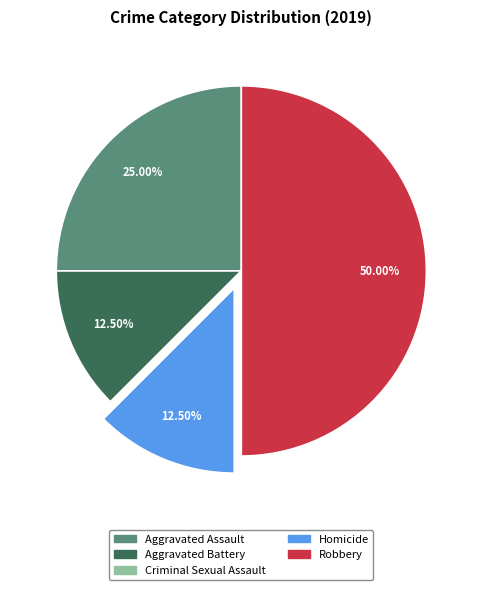

What is the total percentage of Aggravated Assault and Homicide?

37.5%